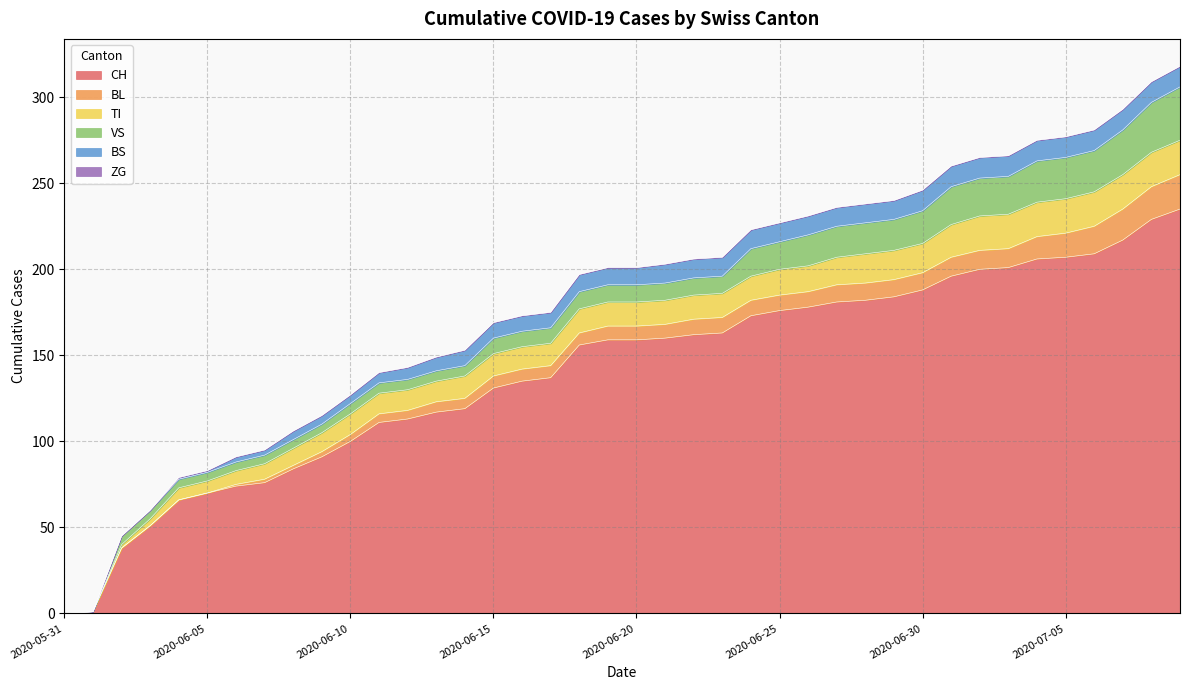

At which category does the chart reach its minimum across all series?

2020-05-31